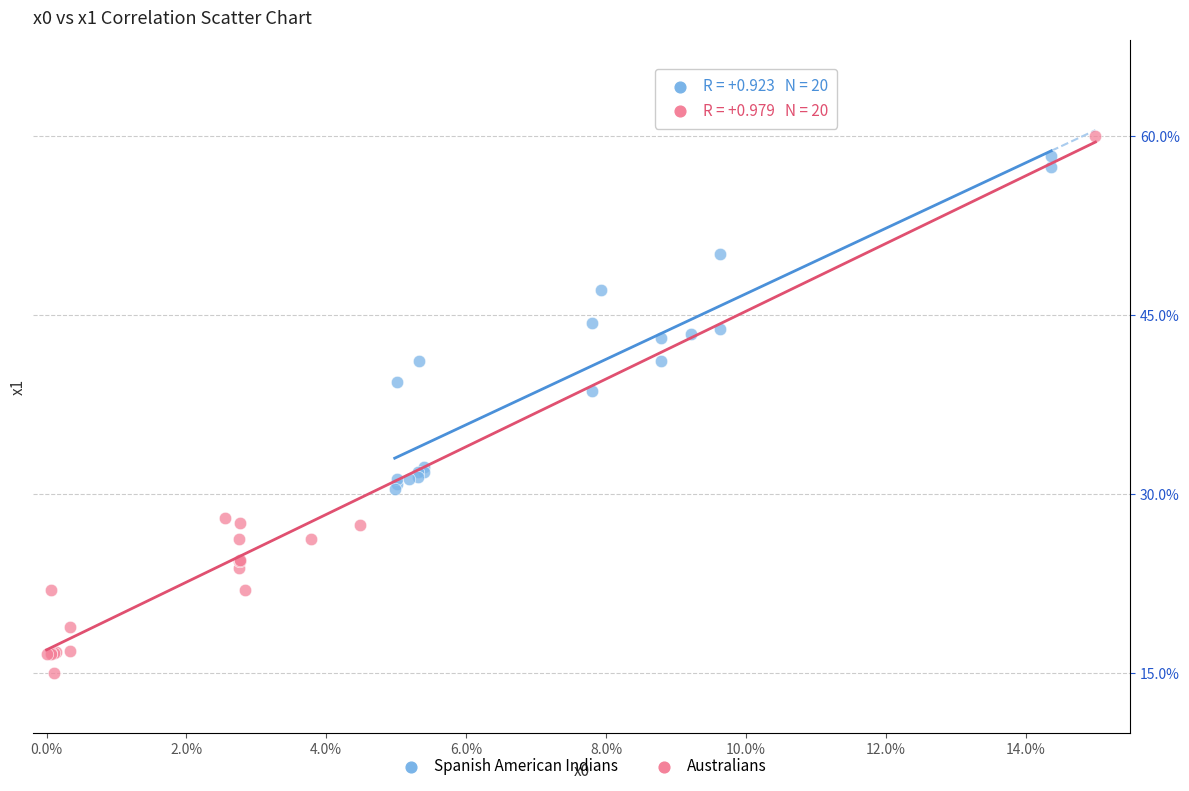

Which series contains the highest Y value?

Australians